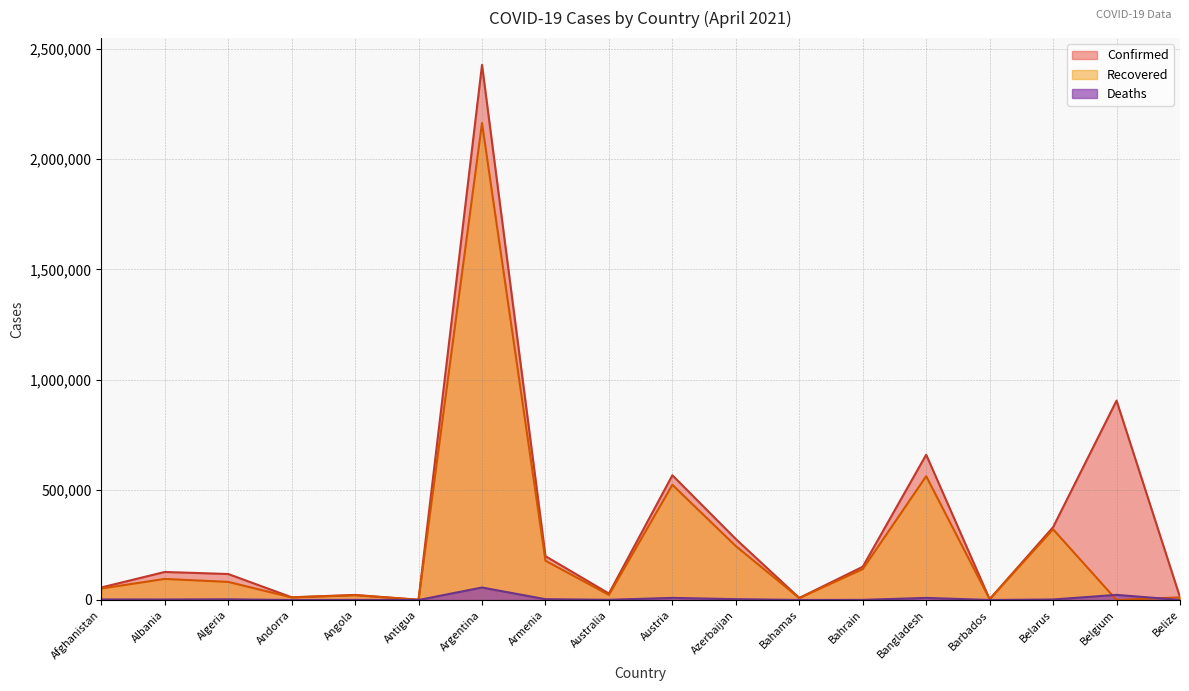

True or false: Deaths has more than 0 interior local peaks.

True